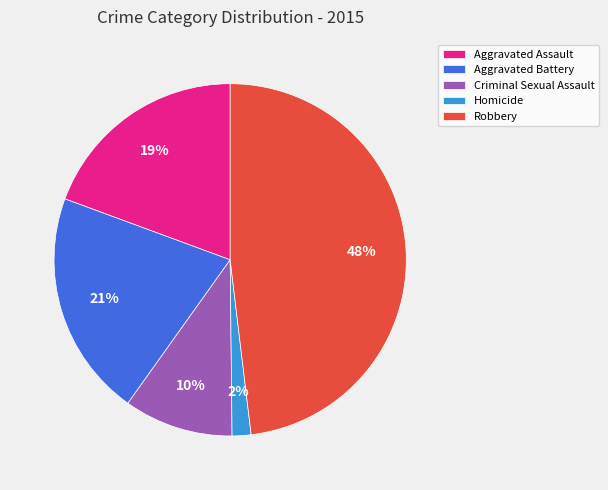

Do Robbery and Aggravated Battery together represent more than half of the pie?

Yes